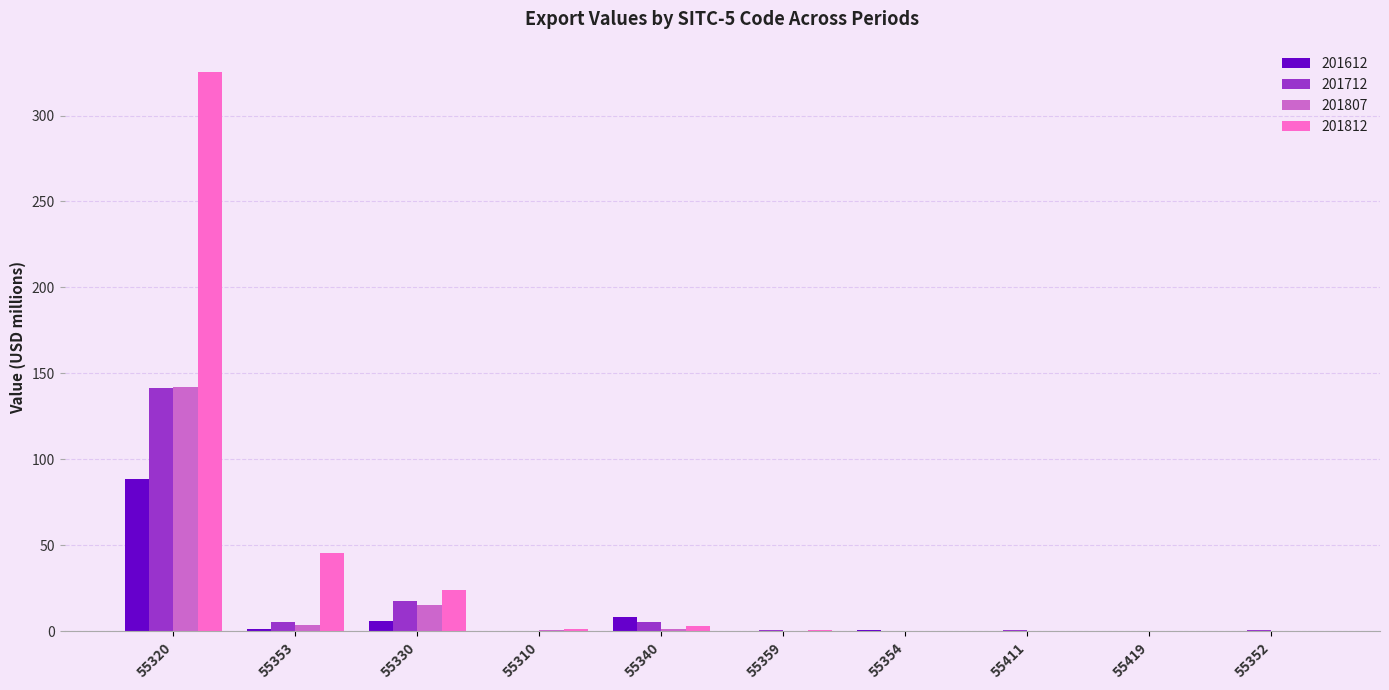

Where is 201812 nearest to the value 162?

55353